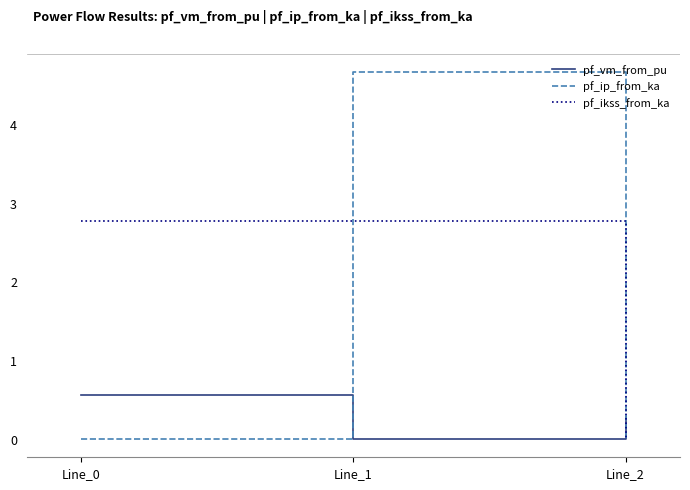

Which has a higher value, Line_2 or Line_0?

Line_0